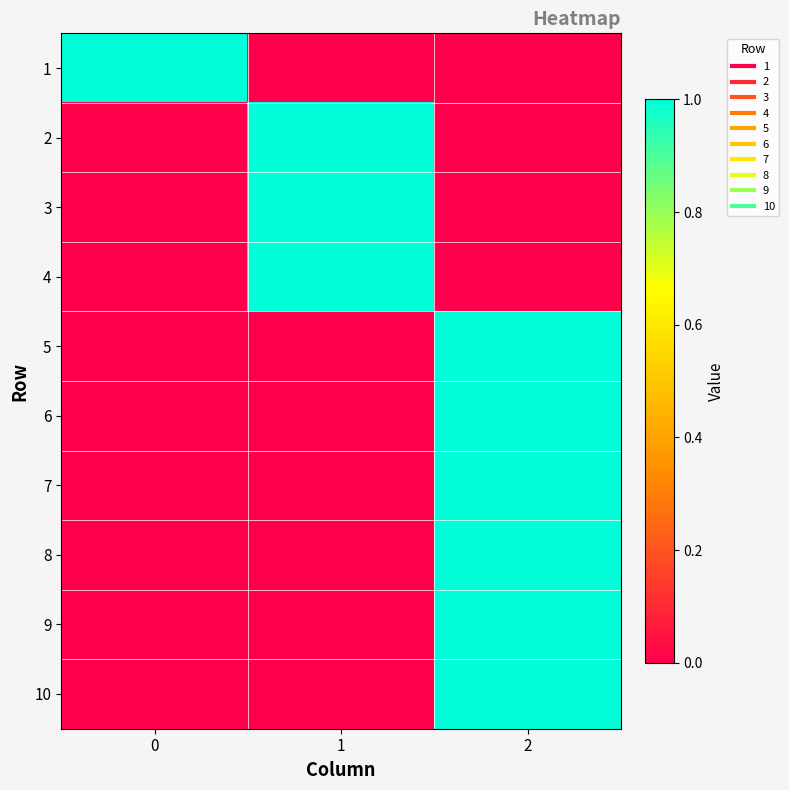

List the series in order of their peak value, highest first.

1, 2, 3, 4, 5, 6, 7, 8, 9, 10